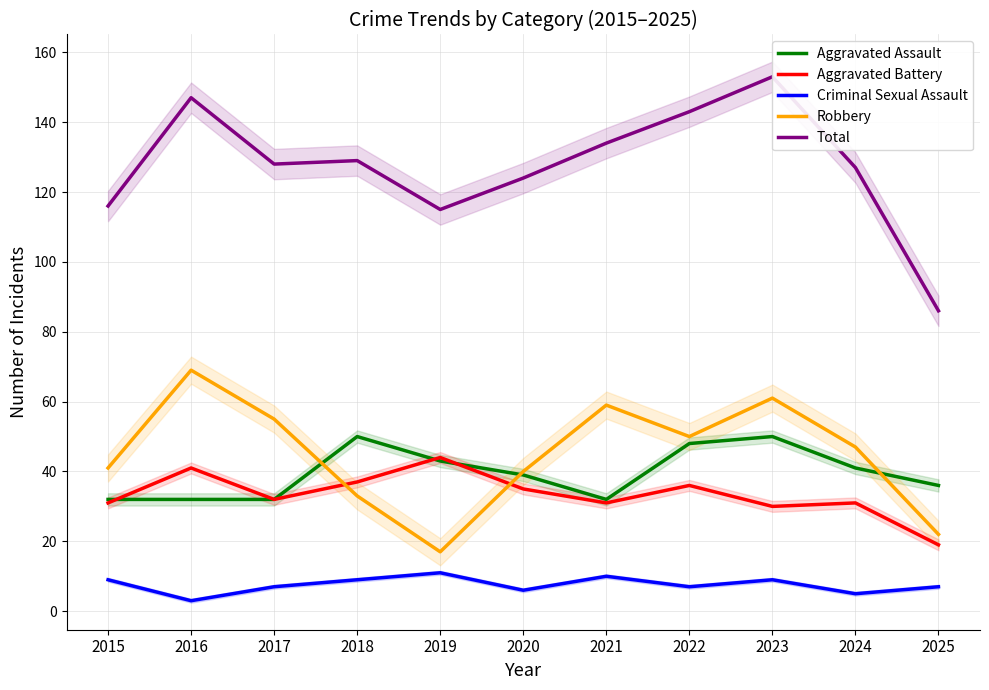

How many intersections are there between Robbery and Aggravated Assault?

3